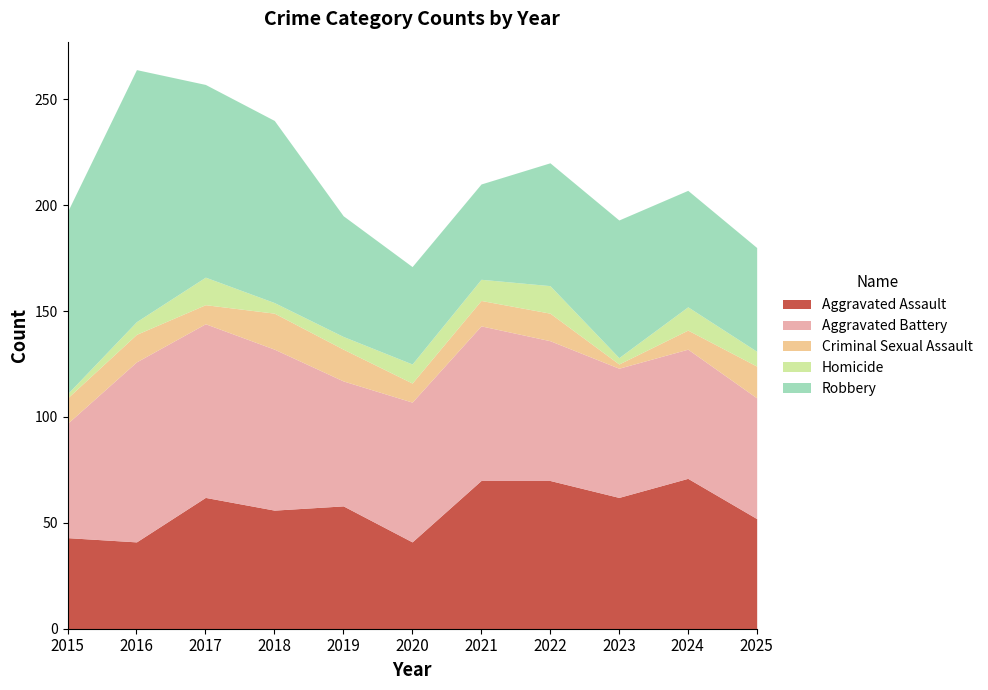

Where is Aggravated Battery nearest to the value 69?

2020